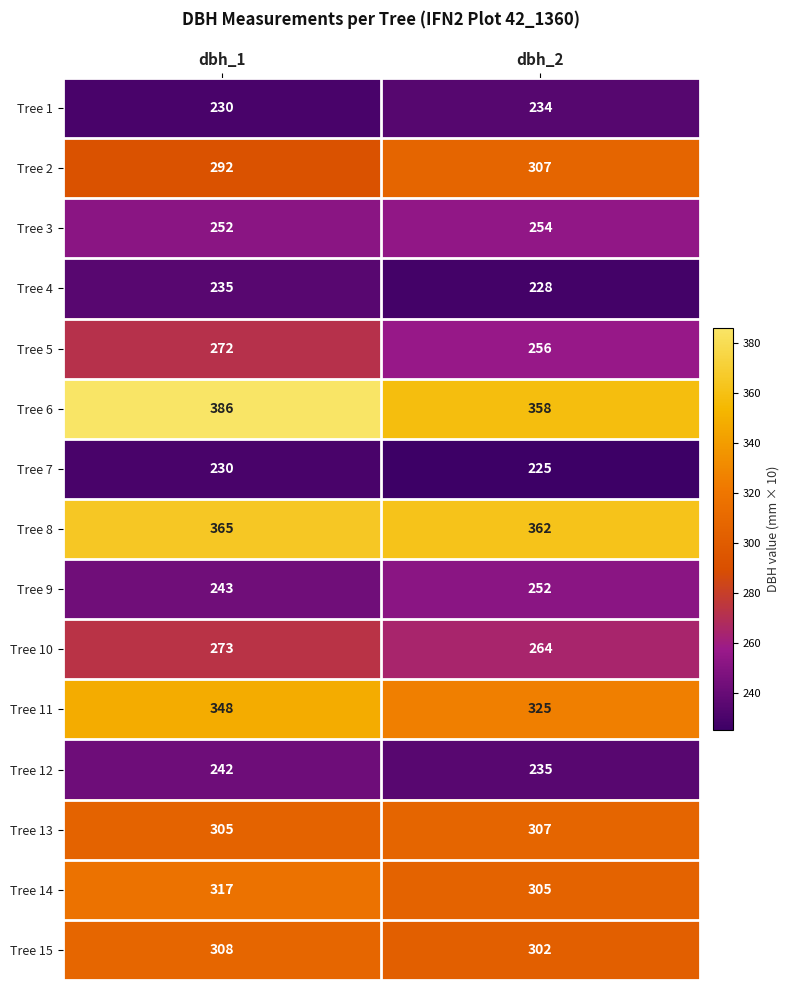

At how many categories does at least one series exceed 291?

2